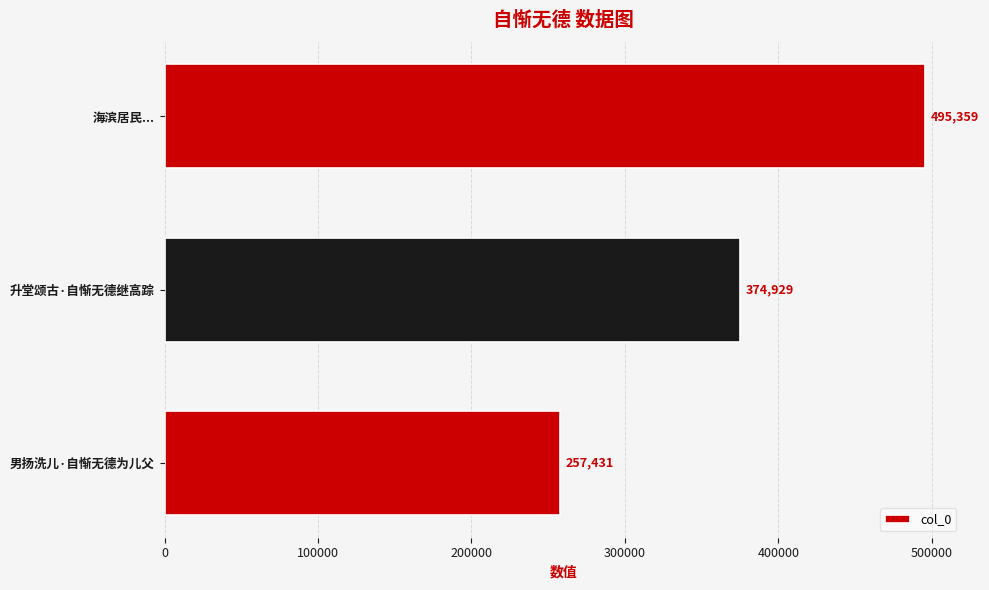

How many distinct data groups are displayed?

1